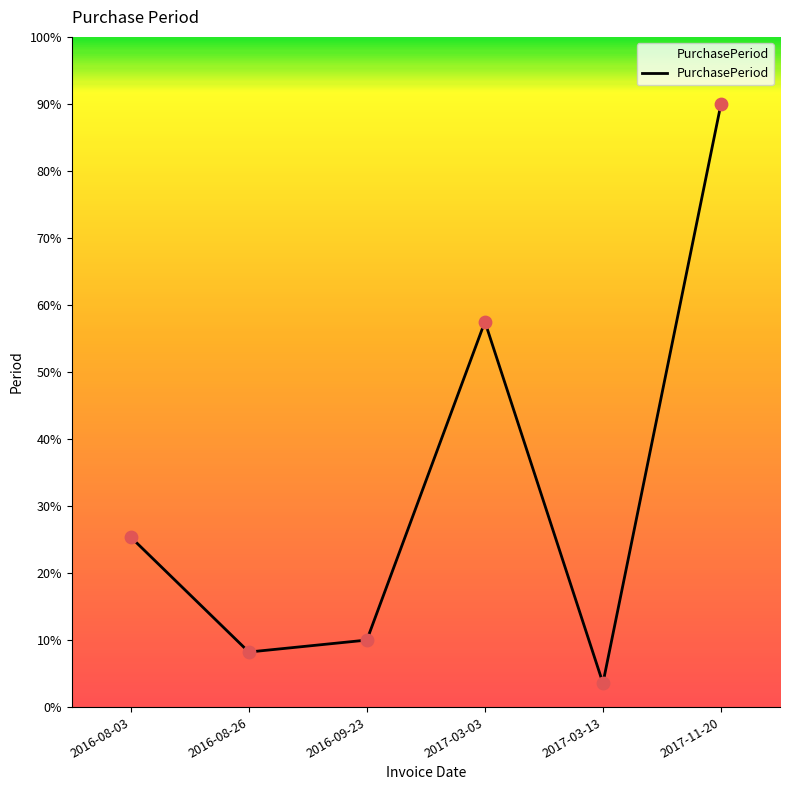

What is the ratio of the value at 2016-08-03 to the value at 2017-11-20?

0.3